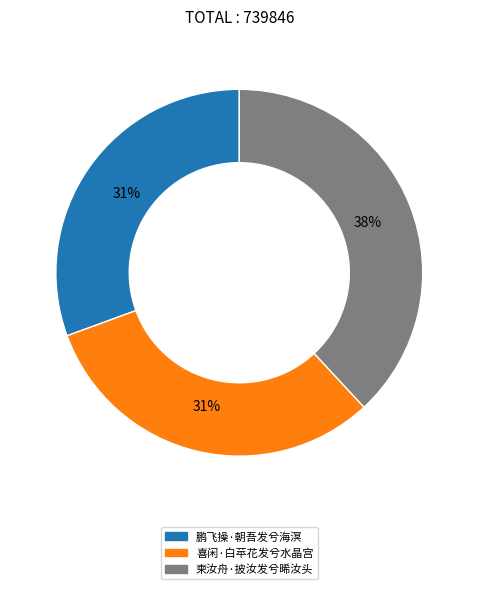

To the nearest percent, what is the difference between the 柬汝舟·披汝发兮晞汝头 and 喜闲·白苹花发兮水晶宫 slice percentages?

7%